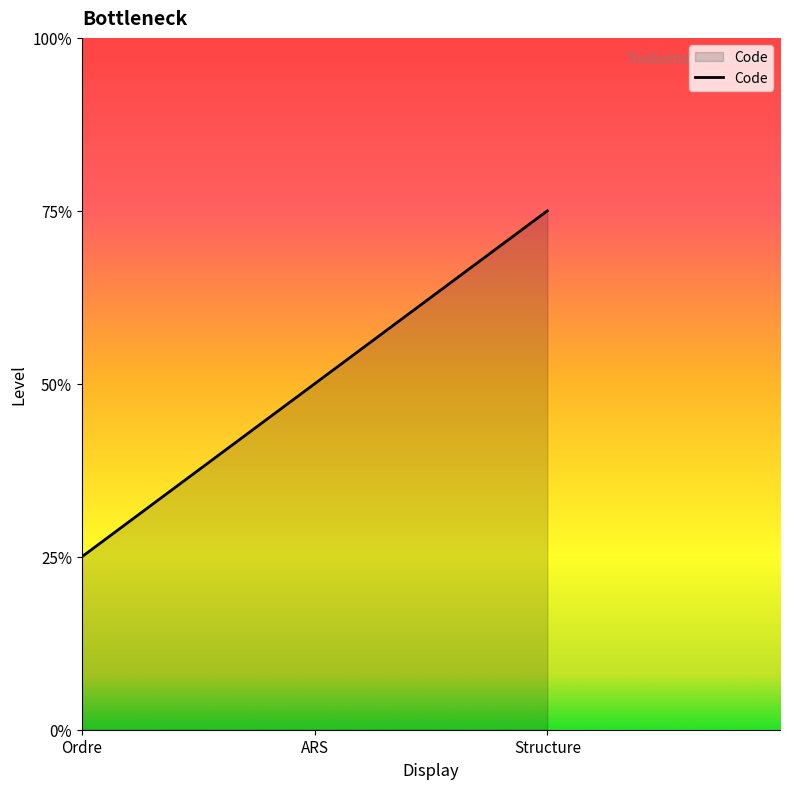

What position from the left is Ordre?

1